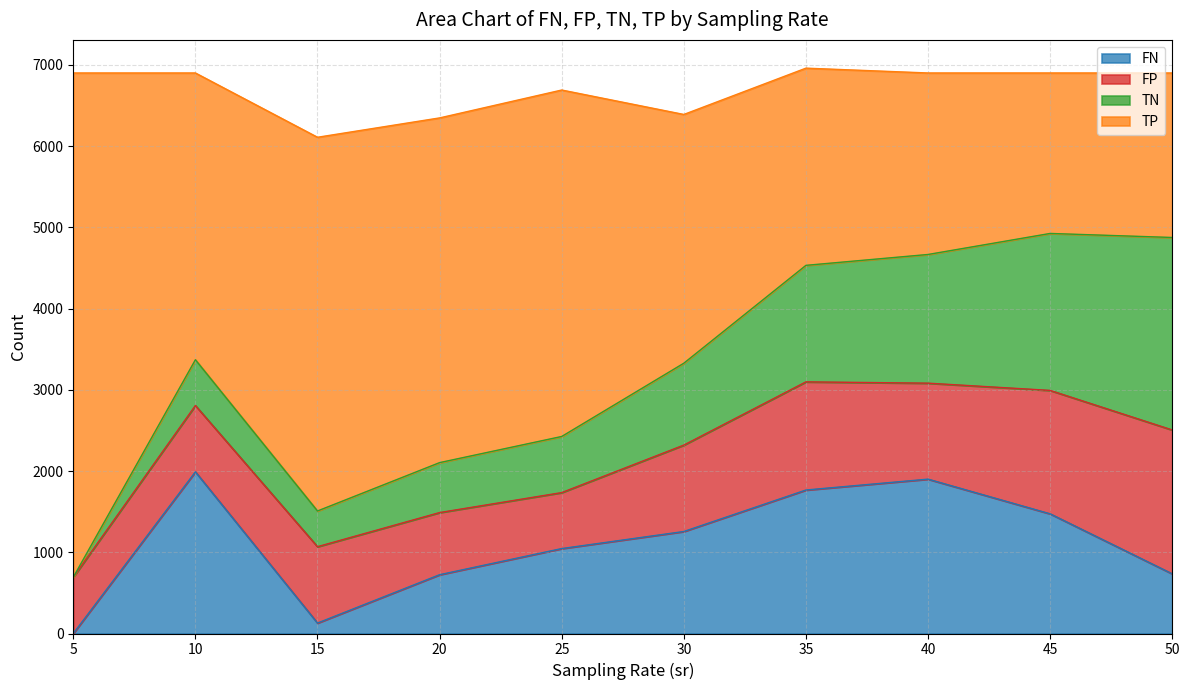

How many lines are shown in the chart?

4